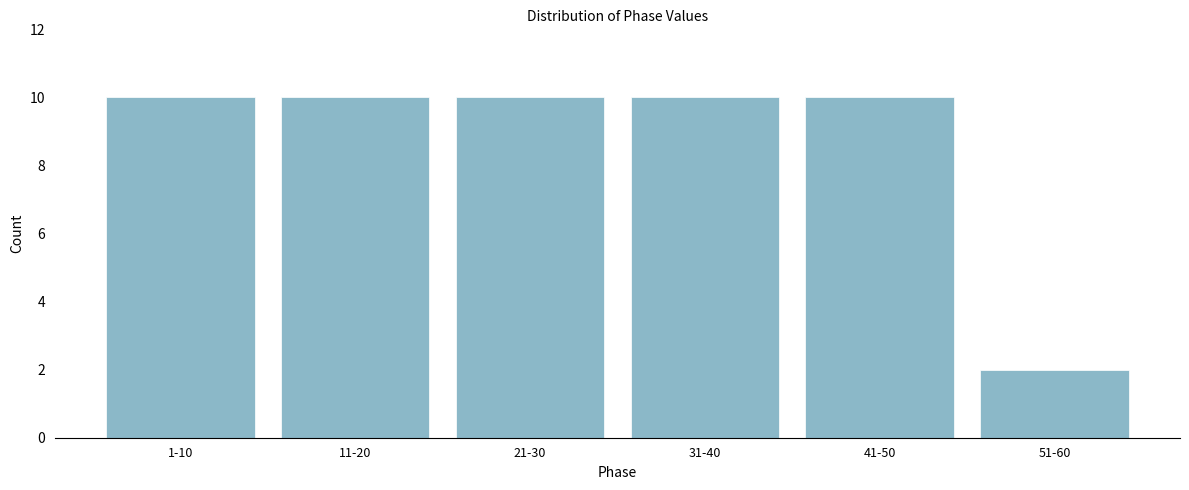

Reading left to right, list all the values displayed in this chart.

1-10=10	11-20=10	21-30=10	31-40=10	41-50=10	51-60=2